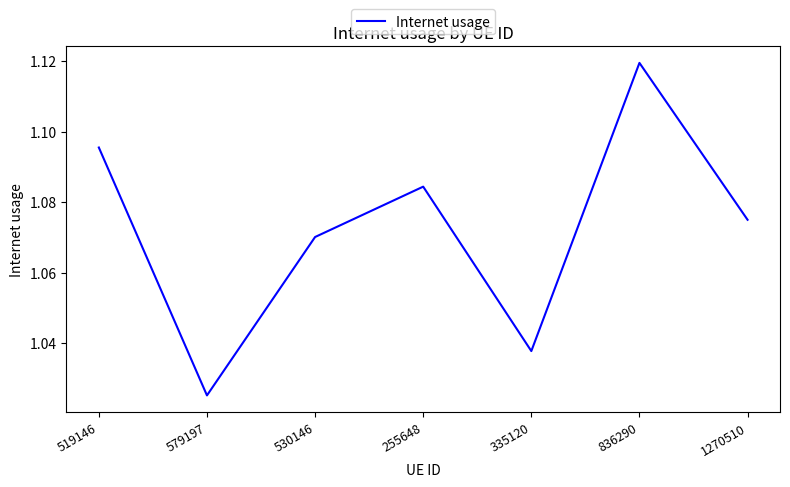

What is the difference between the second highest and minimum values?

0.1